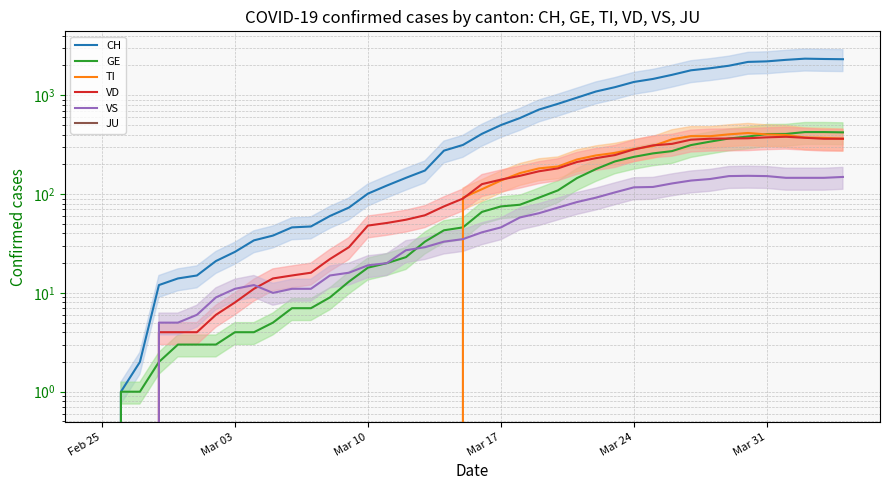

Reading left to right, extract all data points from this chart.

CH: 0	1	2	12	14	15	21	26	34	38	46	47	60	73	101	122	146	173	275	314	407	499	588	716	819	945	1091	1207	1363	1462	1608	1788	1875	1989	2174	2202	2281	2345	2327	2315
GE: 0	1	1	2	3	3	3	4	4	5	7	7	9	13	18	20	23	33	43	46	66	75	78	92	109	145	179	214	238	258	272	313	339	365	382	405	406	424	424	421
TI: 0	0	0	0	0	0	0	0	0	0	0	0	0	0	0	0	0	0	0	92	112	137	163	182	190	224	246	261	285	306	358	386	385	402	415	401	396	374	370	363
VD: 0	0	0	4	4	4	6	8	11	14	15	16	22	29	48	51	55	61	75	90	126	140	153	170	182	211	231	248	283	311	322	355	363	365	367	375	380	371	363	363
VS: 0	0	0	5	5	6	9	11	12	10	11	11	15	16	19	20	27	29	33	35	41	46	58	64	73	83	92	104	117	118	128	137	142	152	153	152	146	146	146	149
JU: 0	0	0	0	0	0	0	0	0	0	0	0	0	0	0	0	0	0	0	0	0	0	0	0	0	0	0	0	0	0	0	0	0	0	0	0	0	0	0	0